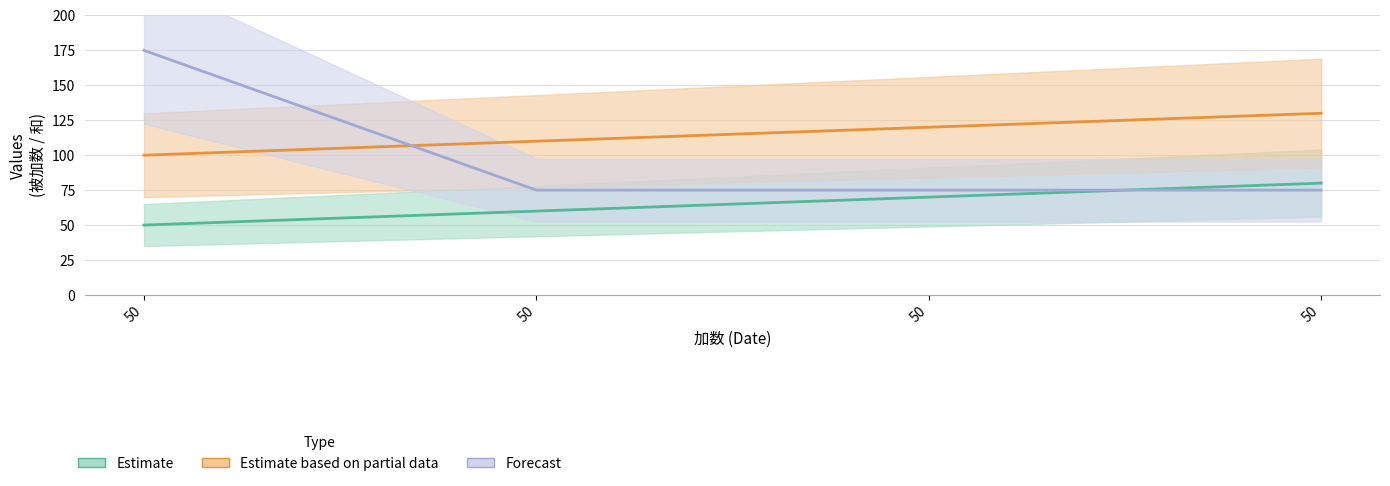

Does the chart have visible grid lines?

Yes